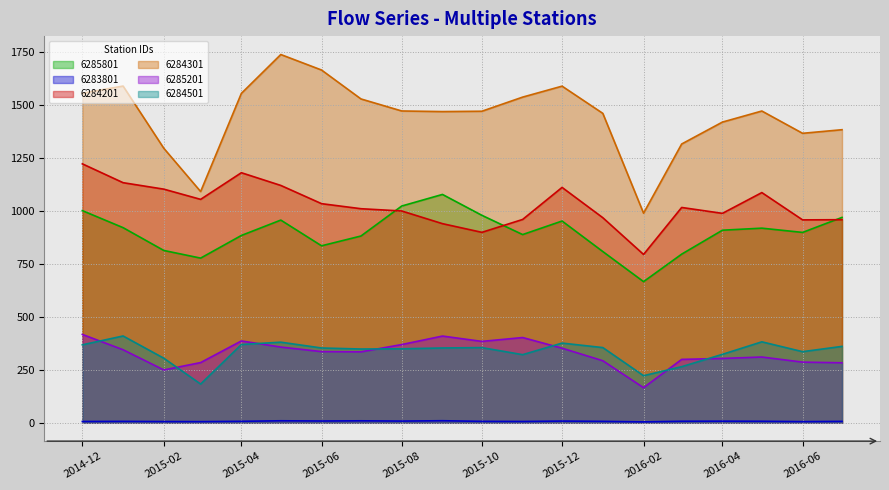

How many interior local valleys does the 6283801 series have?

6